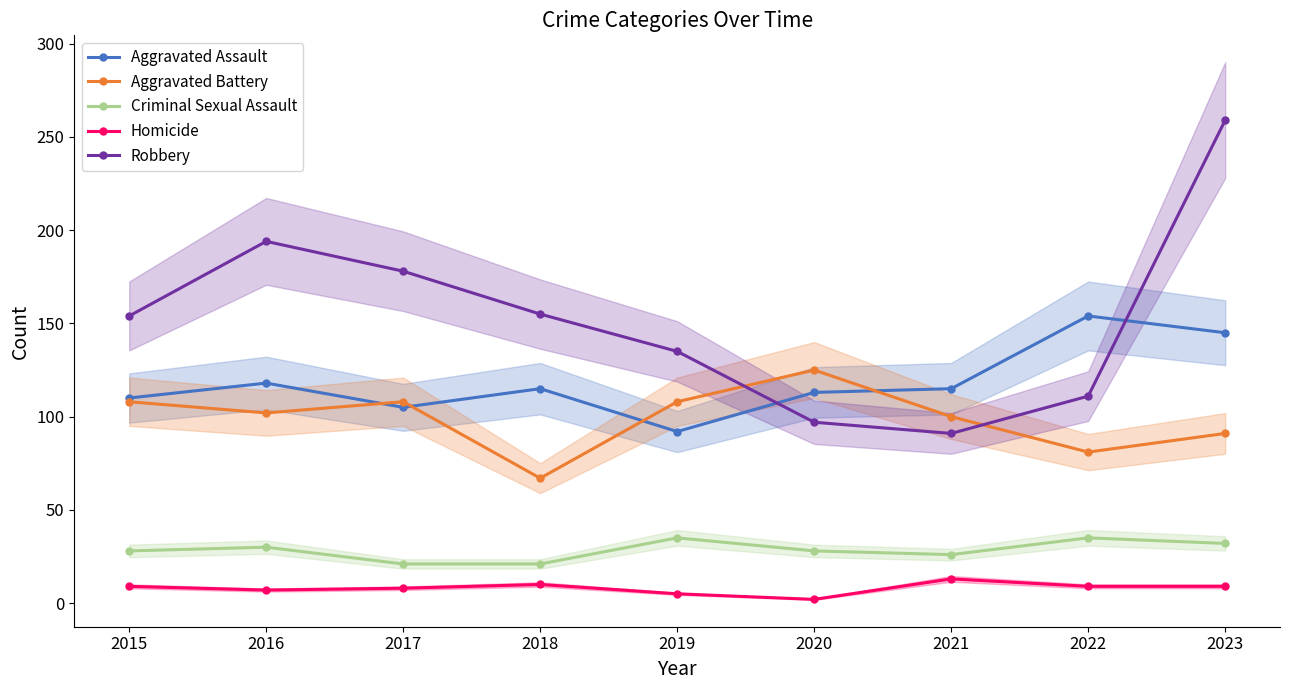

At how many categories does at least one series exceed 226?

1